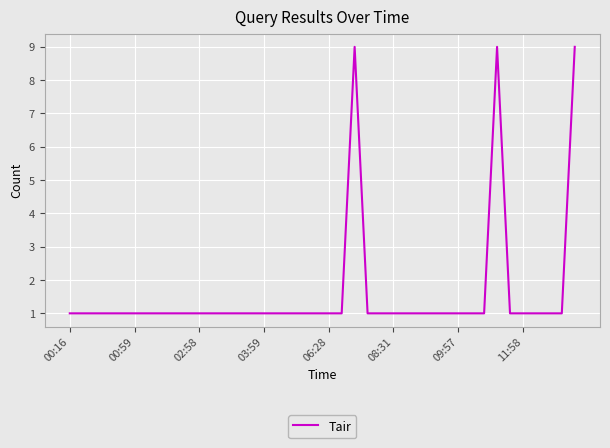

What is the maximum value shown in the chart?

9